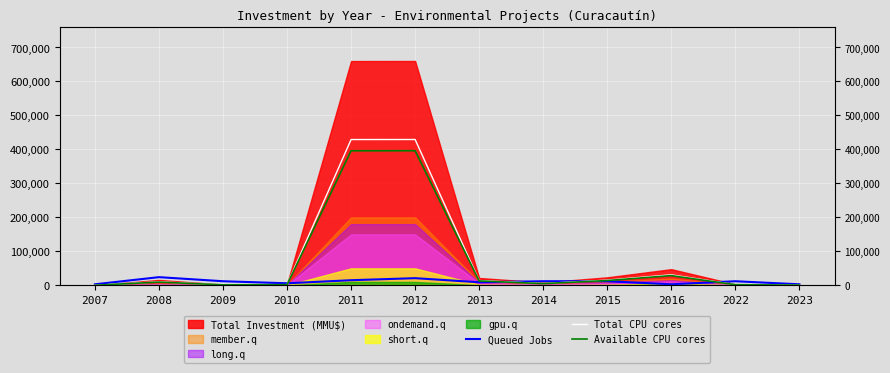

What is the minimum value shown in the chart?

140.4